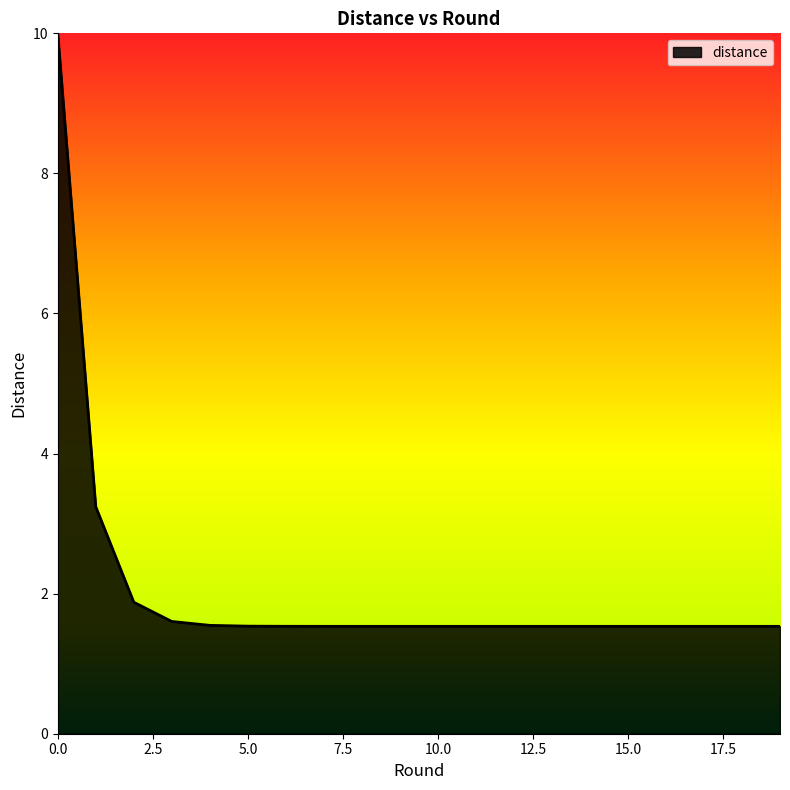

What is the average value?

2.1